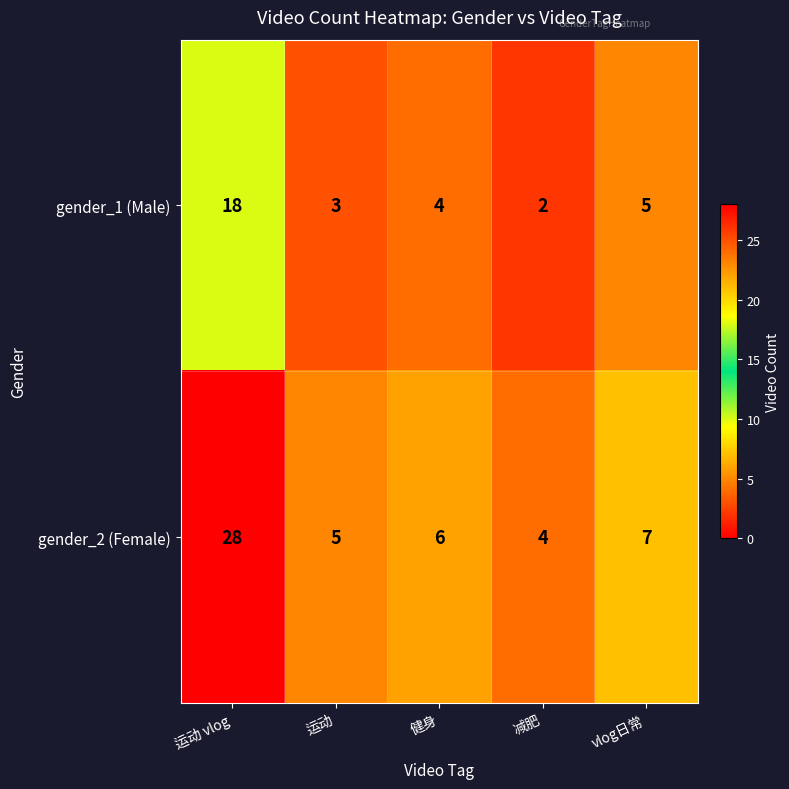

Read the gender_2 (Female) value at 健身, to the nearest 5.

5